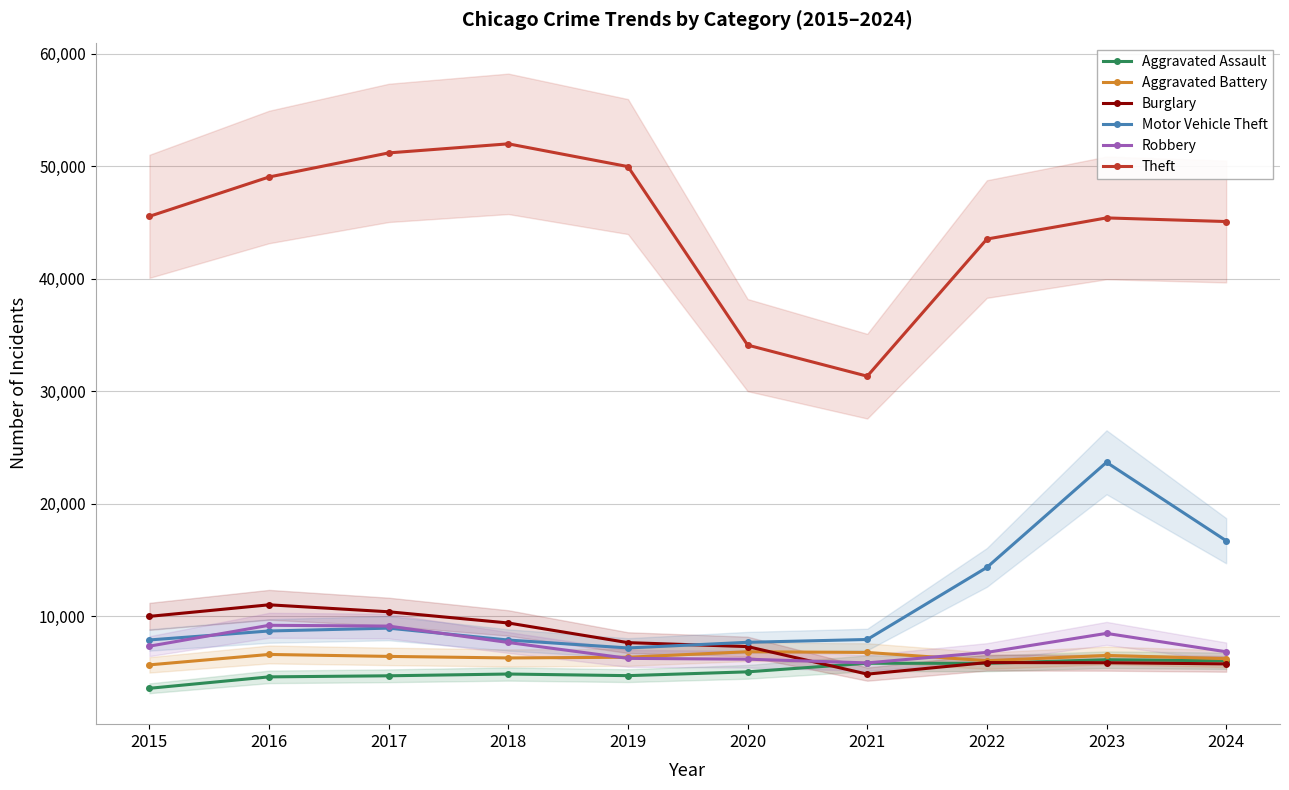

Reading left to right, transcribe all the data shown in this chart.

Aggravated Assault: 2015=3620	2016=4635	2017=4731	2018=4888	2019=4744	2020=5082	2021=5846	2022=5838	2023=6159	2024=6064
Aggravated Battery: 2015=5702	2016=6628	2017=6454	2018=6317	2019=6381	2020=6868	2021=6805	2022=6071	2023=6540	2024=6251
Burglary: 2015=10011	2016=11038	2017=10419	2018=9423	2019=7677	2020=7325	2021=4879	2022=5906	2023=5892	2024=5788
Motor Vehicle Theft: 2015=7916	2016=8712	2017=8965	2018=7908	2019=7206	2020=7707	2021=7957	2022=14360	2023=23699	2024=16731
Robbery: 2015=7364	2016=9218	2017=9147	2018=7690	2019=6279	2020=6207	2021=5876	2022=6812	2023=8499	2024=6865
Theft: 2015=45554	2016=49049	2017=51190	2018=51995	2019=49973	2020=34113	2021=31350	2022=43535	2023=45414	2024=45091